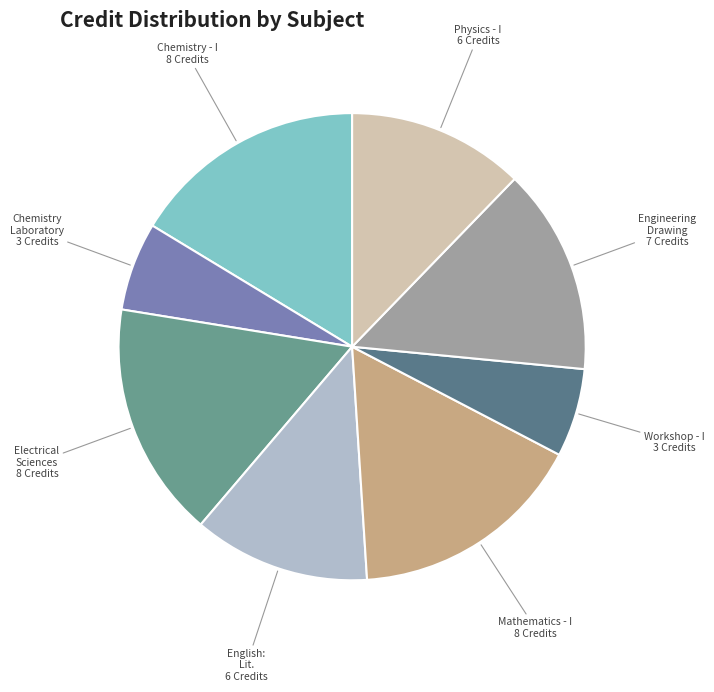

How many slices are in this pie chart?

8